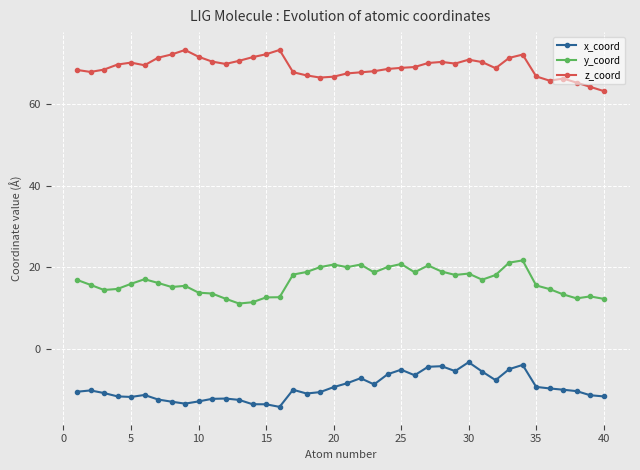

What is the maximum value for y_coord?

21.7